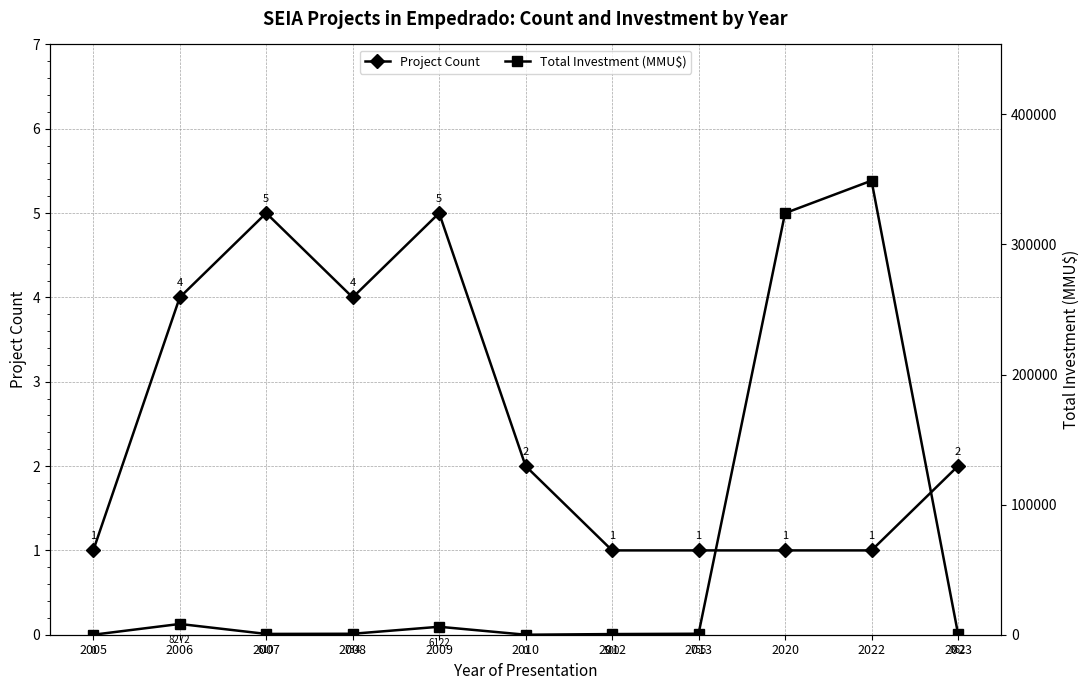

Between 2005 and 2008, which series saw the biggest shift?

Total Investment (MMU$)